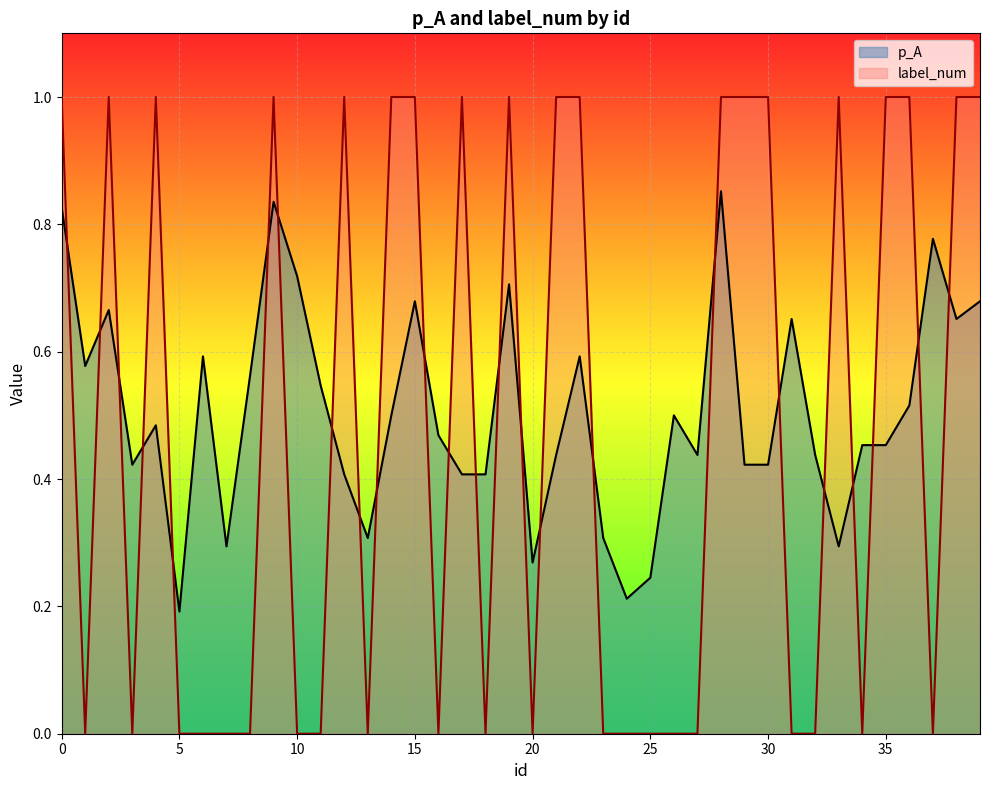

Reading left to right, what are all the values shown in this chart?

p_A: 0=0.8	1=0.6	2=0.7	3=0.4	4=0.5	5=0.2	6=0.6	7=0.3	8=0.6	9=0.8	10=0.7	11=0.5	12=0.4	13=0.3	14=0.5	15=0.7	16=0.5	17=0.4	18=0.4	19=0.7	20=0.3	21=0.4	22=0.6	23=0.3	24=0.2	25=0.2	26=0.5	27=0.4	28=0.9	29=0.4	30=0.4	31=0.7	32=0.4	33=0.3	34=0.5	35=0.5	36=0.5	37=0.8	38=0.7	39=0.7
label_num: 0=1.0	1=0.0	2=1.0	3=0.0	4=1.0	5=0.0	6=0.0	7=0.0	8=0.0	9=1.0	10=0.0	11=0.0	12=1.0	13=0.0	14=1.0	15=1.0	16=0.0	17=1.0	18=0.0	19=1.0	20=0.0	21=1.0	22=1.0	23=0.0	24=0.0	25=0.0	26=0.0	27=0.0	28=1.0	29=1.0	30=1.0	31=0.0	32=0.0	33=1.0	34=0.0	35=1.0	36=1.0	37=0.0	38=1.0	39=1.0